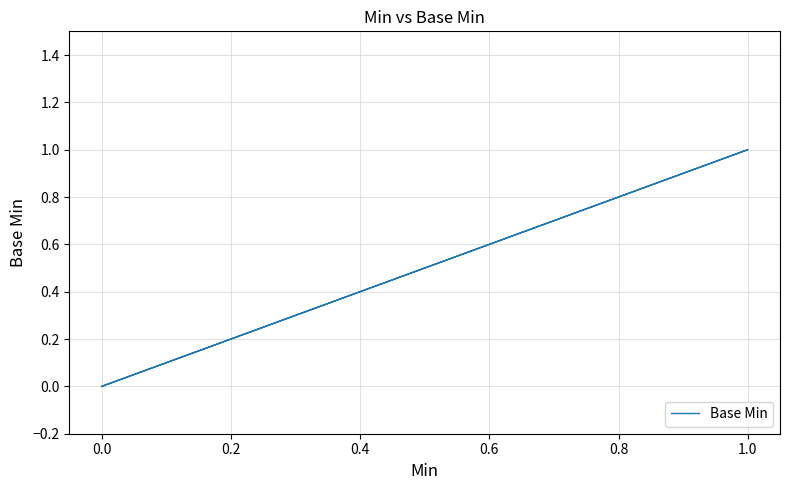

What is the greatest value displayed?

1